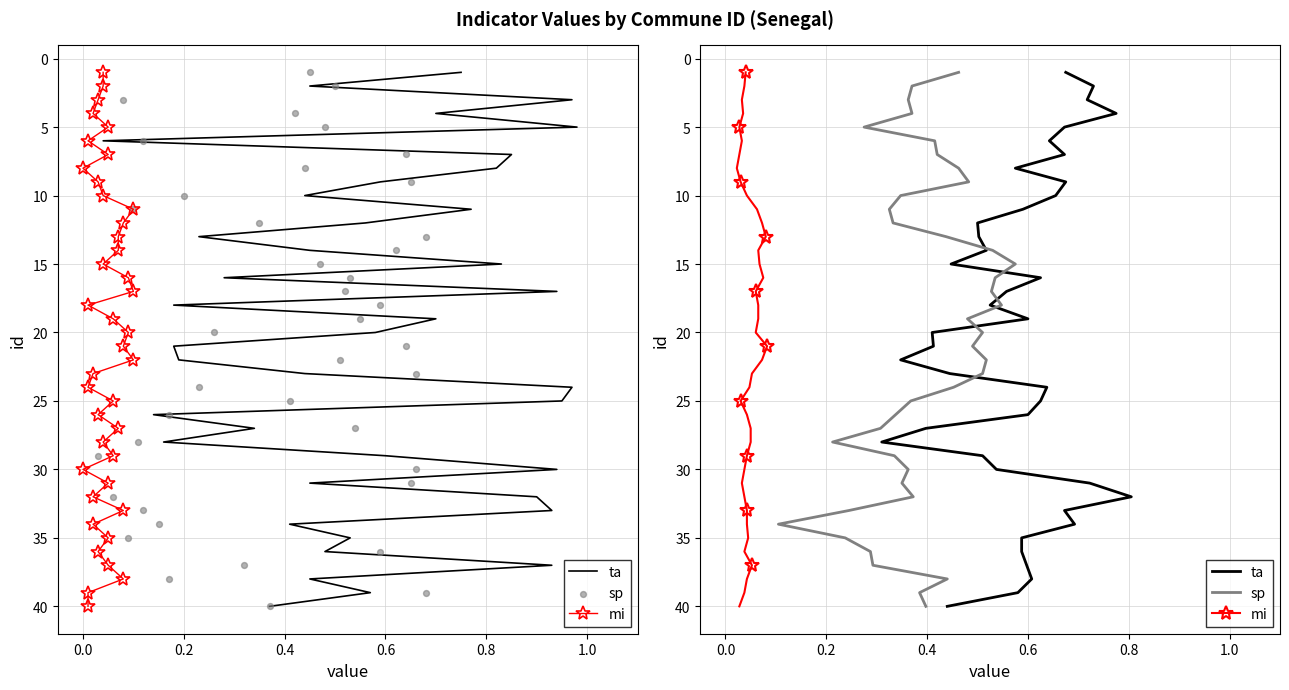

Which series contains the highest Y value?

ta